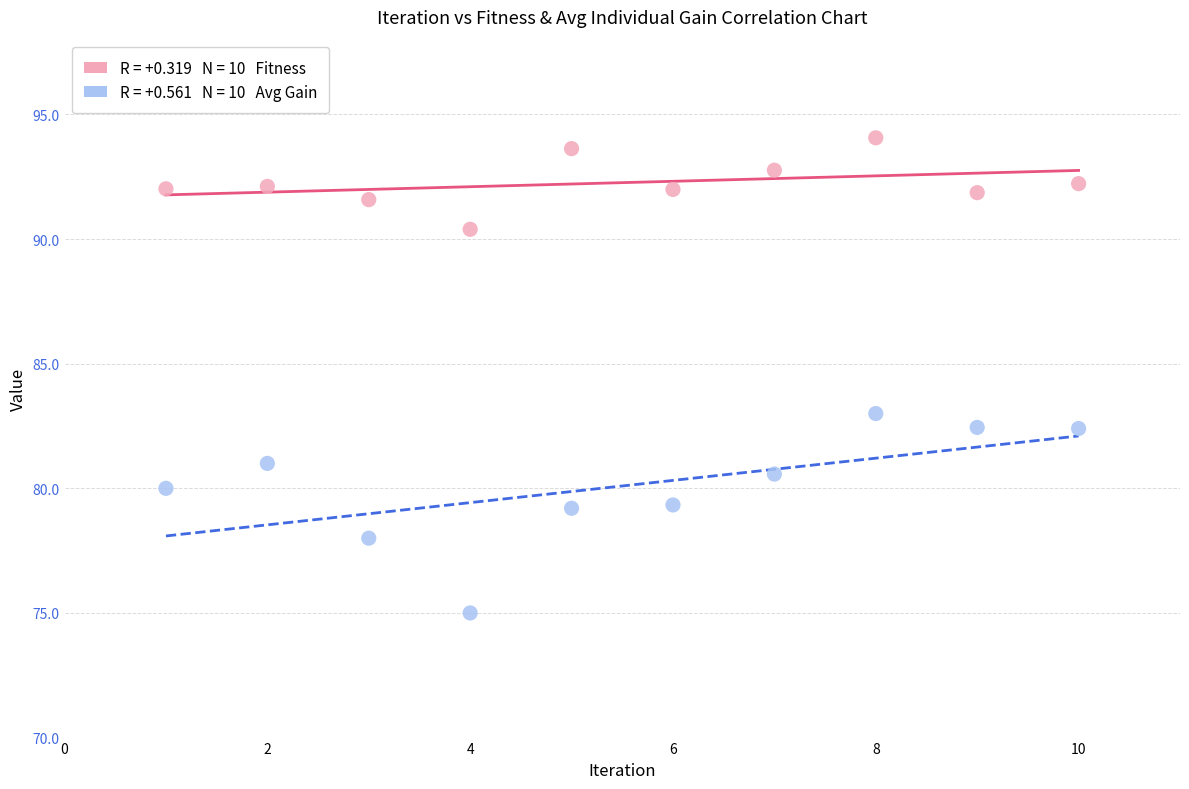

Across all data points, what is the range of Y values (max minus min)?

19.1